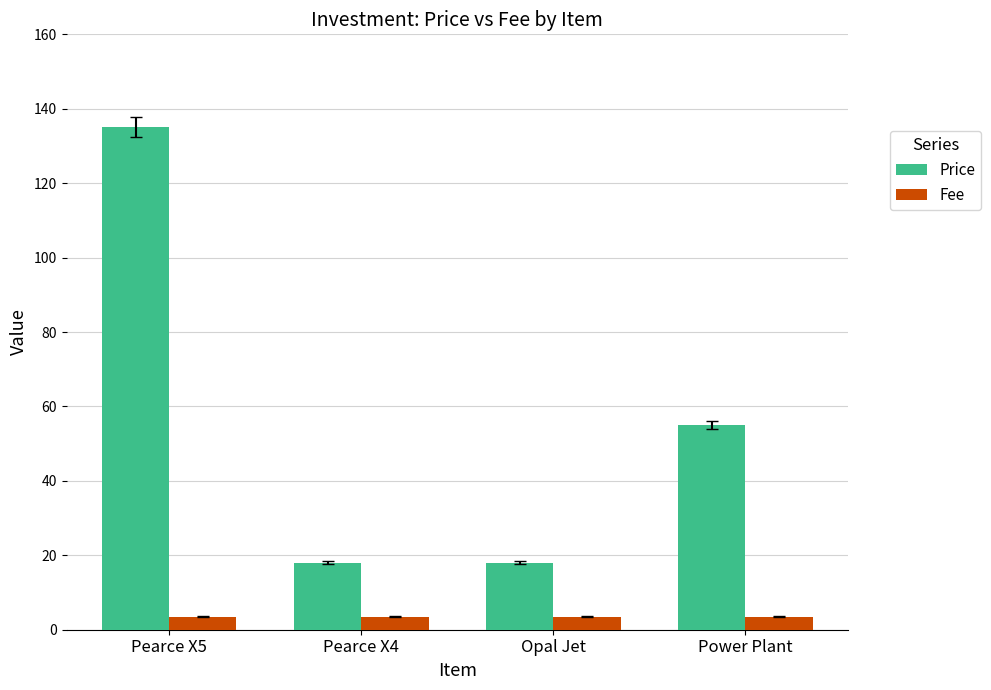

What is the value of the Price bar at the 3rd from the left?

18.0